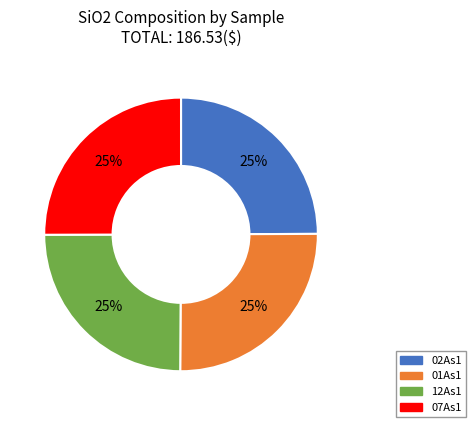

To the nearest percent, what is the combined percentage of 12As1 and 01As1?

50%